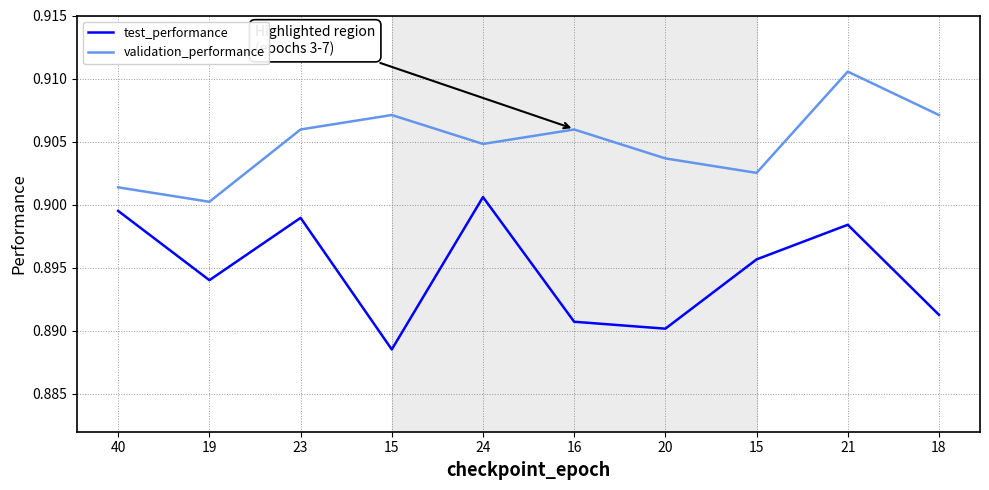

Is this an area chart (filled region under the line)?

No